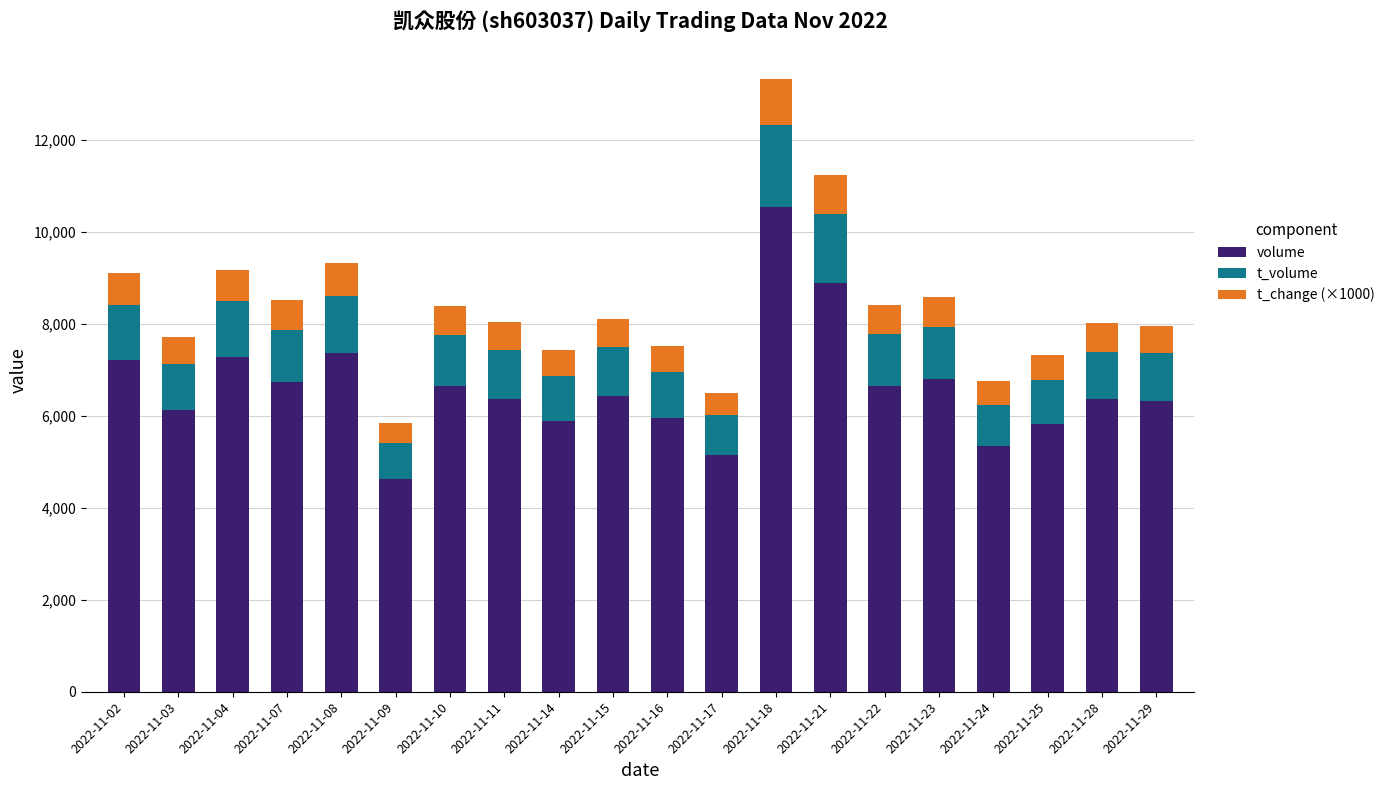

Which category has the lowest value in the volume series?

2022-11-09